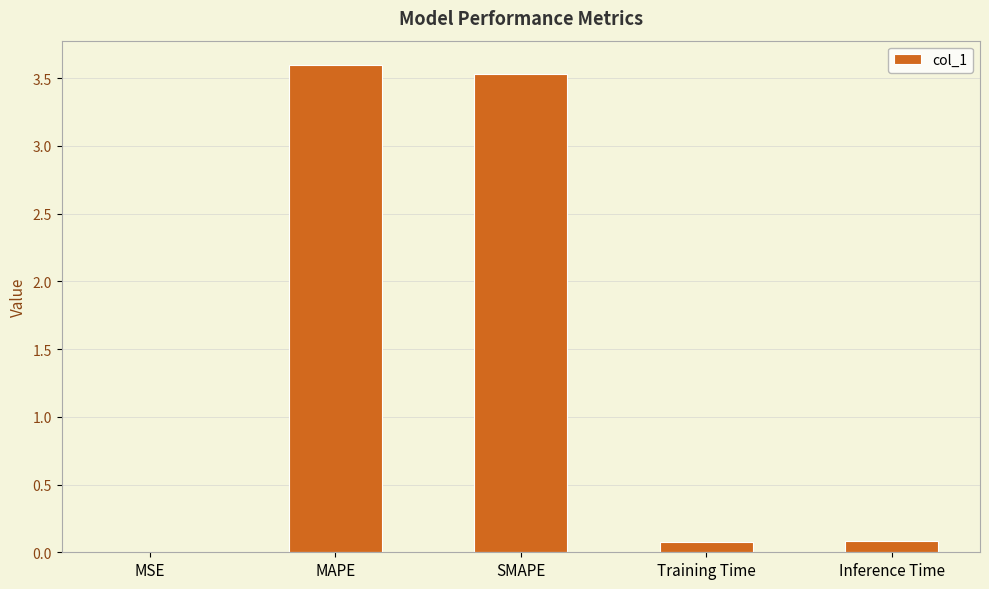

What is the greatest value displayed?

3.6